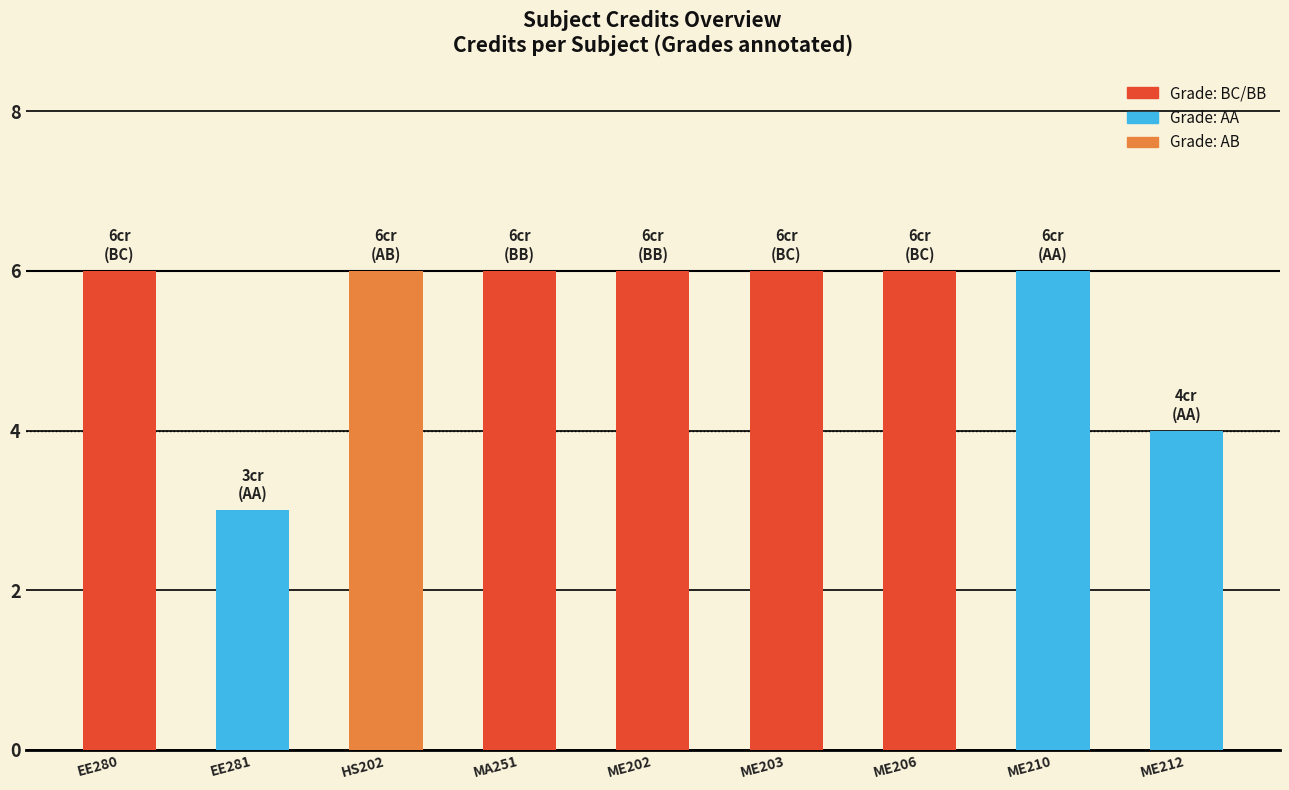

What is the difference between the maximum and minimum values?

3